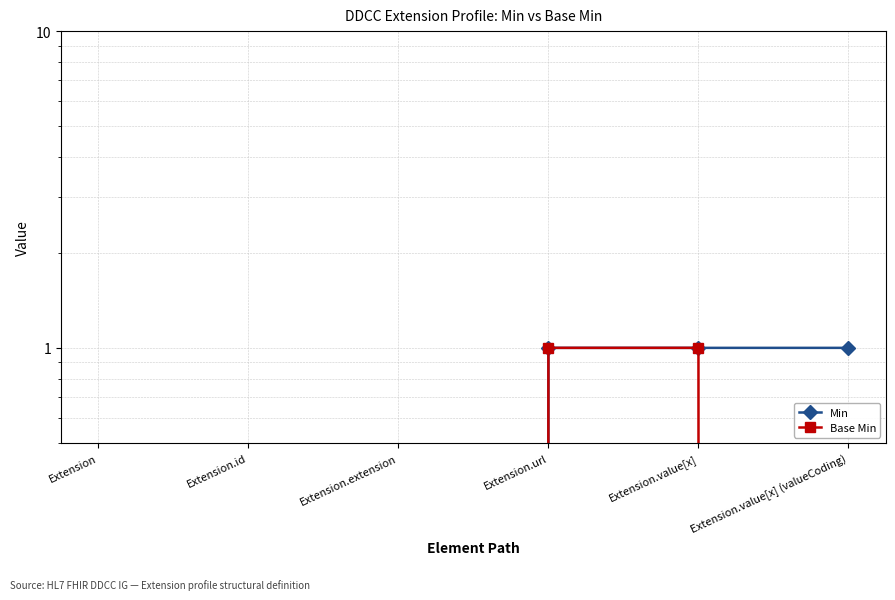

True or false: Base Min and Min intersect in this chart.

False